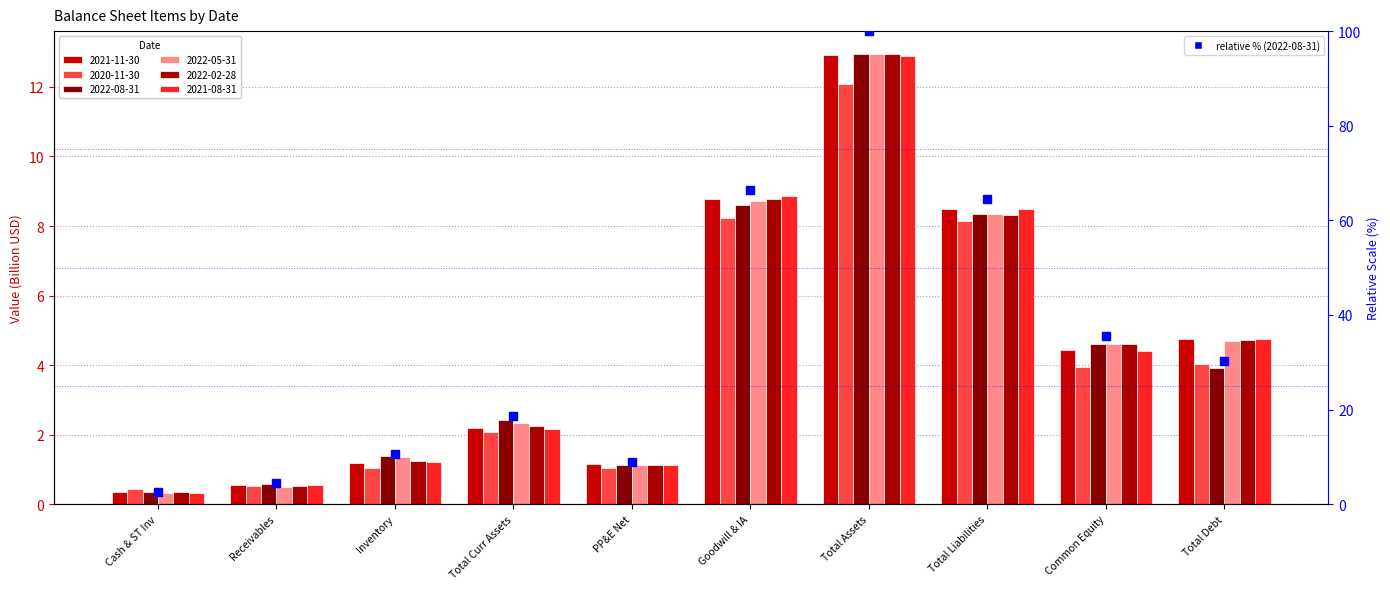

What is the ratio of the value at Inventory to the value at Total Assets?

0.1